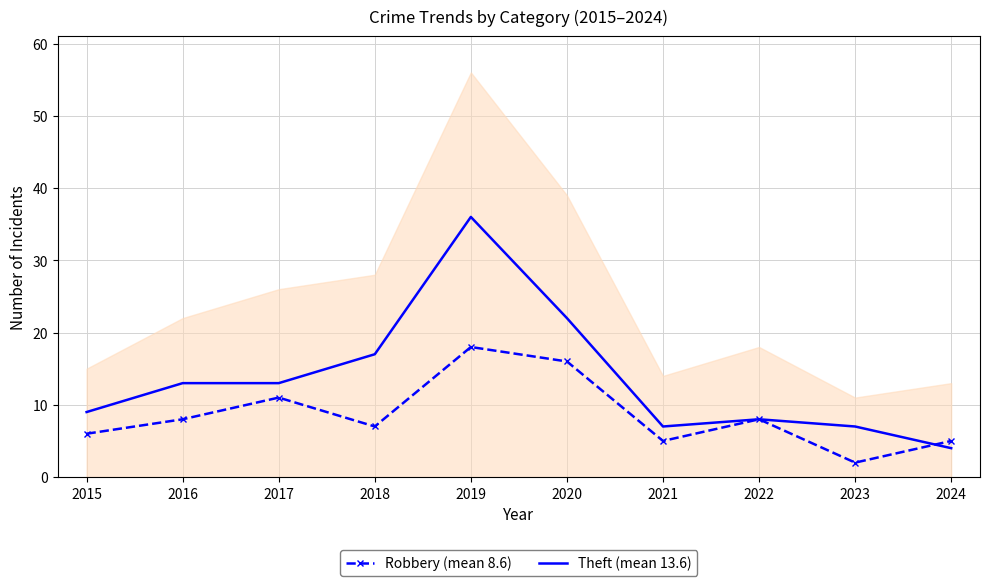

What are all the series names shown in the legend?

Robbery (mean 8.6), Theft (mean 13.6)